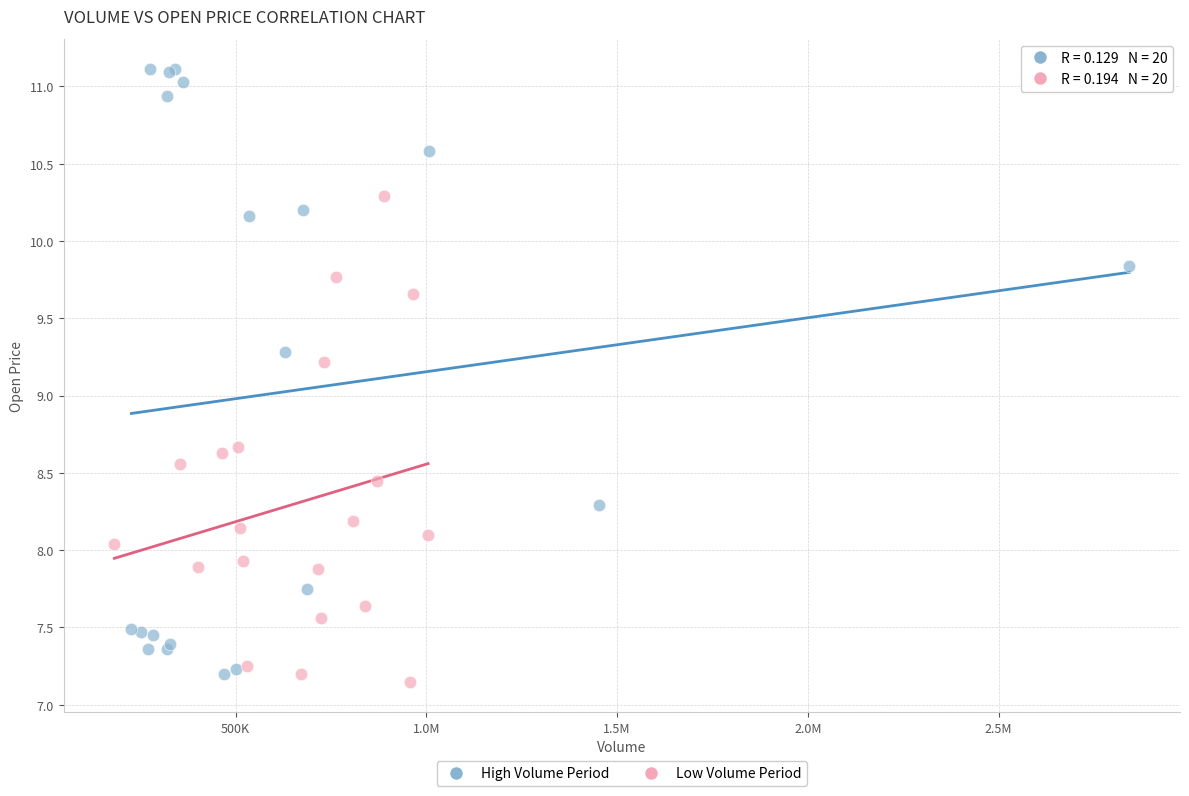

Which series reaches the maximum Y coordinate?

High Volume Period